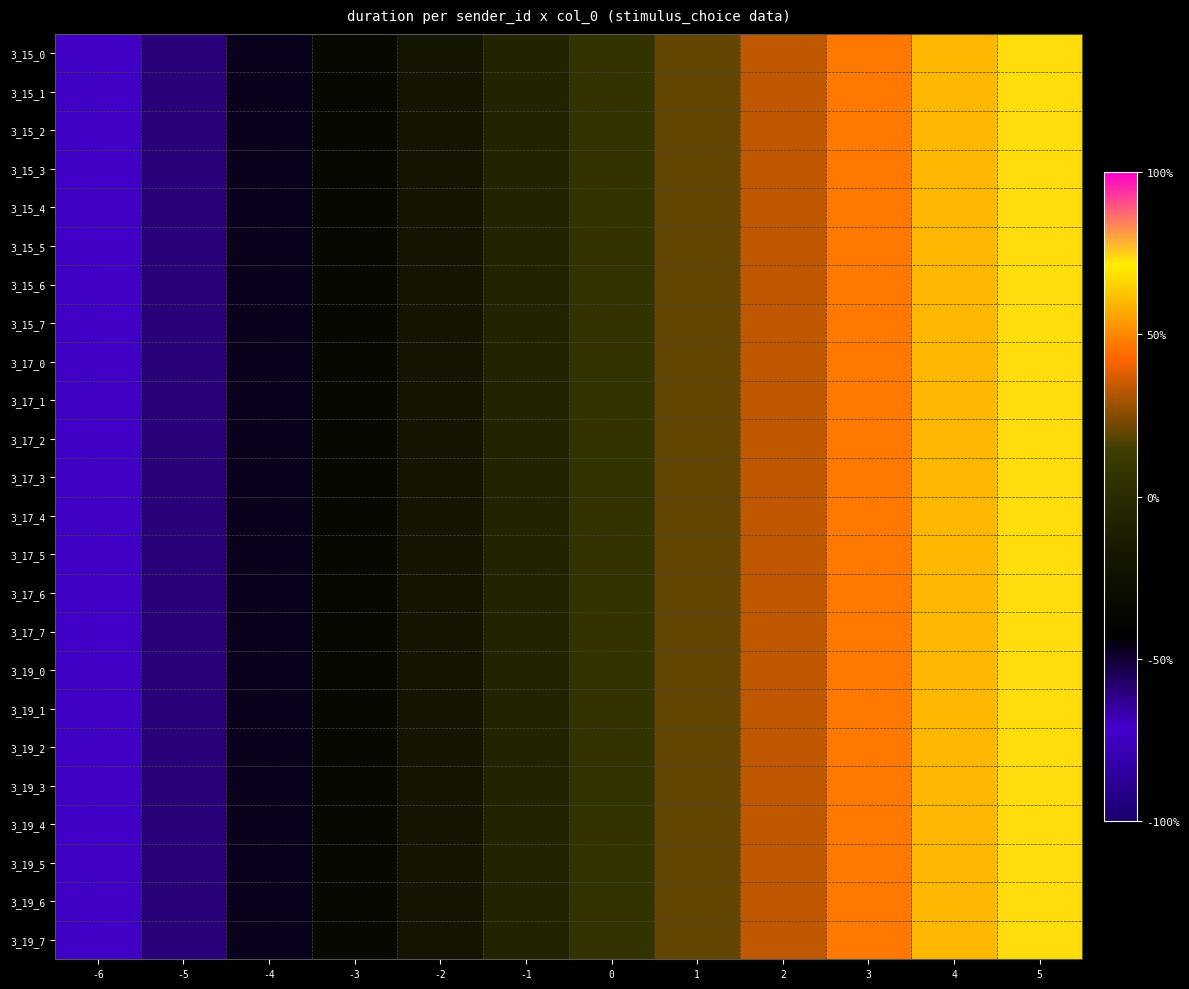

Reading right to left, extract all data points from this chart.

3_15_0: 5=2200.0	4=1800.0	3=1400.0	2=1000.0	1=600.0	0=200.0	-1=-200.0	-2=-600.0	-3=-1000.0	-4=-1400.0	-5=-1800.0	-6=-2200.0
3_15_1: 5=2200.0	4=1800.0	3=1400.0	2=1000.0	1=600.0	0=200.0	-1=-200.0	-2=-600.0	-3=-1000.0	-4=-1400.0	-5=-1800.0	-6=-2200.0
3_15_2: 5=2200.0	4=1800.0	3=1400.0	2=1000.0	1=600.0	0=200.0	-1=-200.0	-2=-600.0	-3=-1000.0	-4=-1400.0	-5=-1800.0	-6=-2200.0
3_15_3: 5=2200.0	4=1800.0	3=1400.0	2=1000.0	1=600.0	0=200.0	-1=-200.0	-2=-600.0	-3=-1000.0	-4=-1400.0	-5=-1800.0	-6=-2200.0
3_15_4: 5=2200.0	4=1800.0	3=1400.0	2=1000.0	1=600.0	0=200.0	-1=-200.0	-2=-600.0	-3=-1000.0	-4=-1400.0	-5=-1800.0	-6=-2200.0
3_15_5: 5=2200.0	4=1800.0	3=1400.0	2=1000.0	1=600.0	0=200.0	-1=-200.0	-2=-600.0	-3=-1000.0	-4=-1400.0	-5=-1800.0	-6=-2200.0
3_15_6: 5=2200.0	4=1800.0	3=1400.0	2=1000.0	1=600.0	0=200.0	-1=-200.0	-2=-600.0	-3=-1000.0	-4=-1400.0	-5=-1800.0	-6=-2200.0
3_15_7: 5=2200.0	4=1800.0	3=1400.0	2=1000.0	1=600.0	0=200.0	-1=-200.0	-2=-600.0	-3=-1000.0	-4=-1400.0	-5=-1800.0	-6=-2200.0
3_17_0: 5=2200.0	4=1800.0	3=1400.0	2=1000.0	1=600.0	0=200.0	-1=-200.0	-2=-600.0	-3=-1000.0	-4=-1400.0	-5=-1800.0	-6=-2200.0
3_17_1: 5=2200.0	4=1800.0	3=1400.0	2=1000.0	1=600.0	0=200.0	-1=-200.0	-2=-600.0	-3=-1000.0	-4=-1400.0	-5=-1800.0	-6=-2200.0
3_17_2: 5=2200.0	4=1800.0	3=1400.0	2=1000.0	1=600.0	0=200.0	-1=-200.0	-2=-600.0	-3=-1000.0	-4=-1400.0	-5=-1800.0	-6=-2200.0
3_17_3: 5=2200.0	4=1800.0	3=1400.0	2=1000.0	1=600.0	0=200.0	-1=-200.0	-2=-600.0	-3=-1000.0	-4=-1400.0	-5=-1800.0	-6=-2200.0
3_17_4: 5=2200.0	4=1800.0	3=1400.0	2=1000.0	1=600.0	0=200.0	-1=-200.0	-2=-600.0	-3=-1000.0	-4=-1400.0	-5=-1800.0	-6=-2200.0
3_17_5: 5=2200.0	4=1800.0	3=1400.0	2=1000.0	1=600.0	0=200.0	-1=-200.0	-2=-600.0	-3=-1000.0	-4=-1400.0	-5=-1800.0	-6=-2200.0
3_17_6: 5=2200.0	4=1800.0	3=1400.0	2=1000.0	1=600.0	0=200.0	-1=-200.0	-2=-600.0	-3=-1000.0	-4=-1400.0	-5=-1800.0	-6=-2200.0
3_17_7: 5=2200.0	4=1800.0	3=1400.0	2=1000.0	1=600.0	0=200.0	-1=-200.0	-2=-600.0	-3=-1000.0	-4=-1400.0	-5=-1800.0	-6=-2200.0
3_19_0: 5=2200.0	4=1800.0	3=1400.0	2=1000.0	1=600.0	0=200.0	-1=-200.0	-2=-600.0	-3=-1000.0	-4=-1400.0	-5=-1800.0	-6=-2200.0
3_19_1: 5=2200.0	4=1800.0	3=1400.0	2=1000.0	1=600.0	0=200.0	-1=-200.0	-2=-600.0	-3=-1000.0	-4=-1400.0	-5=-1800.0	-6=-2200.0
3_19_2: 5=2200.0	4=1800.0	3=1400.0	2=1000.0	1=600.0	0=200.0	-1=-200.0	-2=-600.0	-3=-1000.0	-4=-1400.0	-5=-1800.0	-6=-2200.0
3_19_3: 5=2200.0	4=1800.0	3=1400.0	2=1000.0	1=600.0	0=200.0	-1=-200.0	-2=-600.0	-3=-1000.0	-4=-1400.0	-5=-1800.0	-6=-2200.0
3_19_4: 5=2200.0	4=1800.0	3=1400.0	2=1000.0	1=600.0	0=200.0	-1=-200.0	-2=-600.0	-3=-1000.0	-4=-1400.0	-5=-1800.0	-6=-2200.0
3_19_5: 5=2200.0	4=1800.0	3=1400.0	2=1000.0	1=600.0	0=200.0	-1=-200.0	-2=-600.0	-3=-1000.0	-4=-1400.0	-5=-1800.0	-6=-2200.0
3_19_6: 5=2200.0	4=1800.0	3=1400.0	2=1000.0	1=600.0	0=200.0	-1=-200.0	-2=-600.0	-3=-1000.0	-4=-1400.0	-5=-1800.0	-6=-2200.0
3_19_7: 5=2200.0	4=1800.0	3=1400.0	2=1000.0	1=600.0	0=200.0	-1=-200.0	-2=-600.0	-3=-1000.0	-4=-1400.0	-5=-1800.0	-6=-2200.0